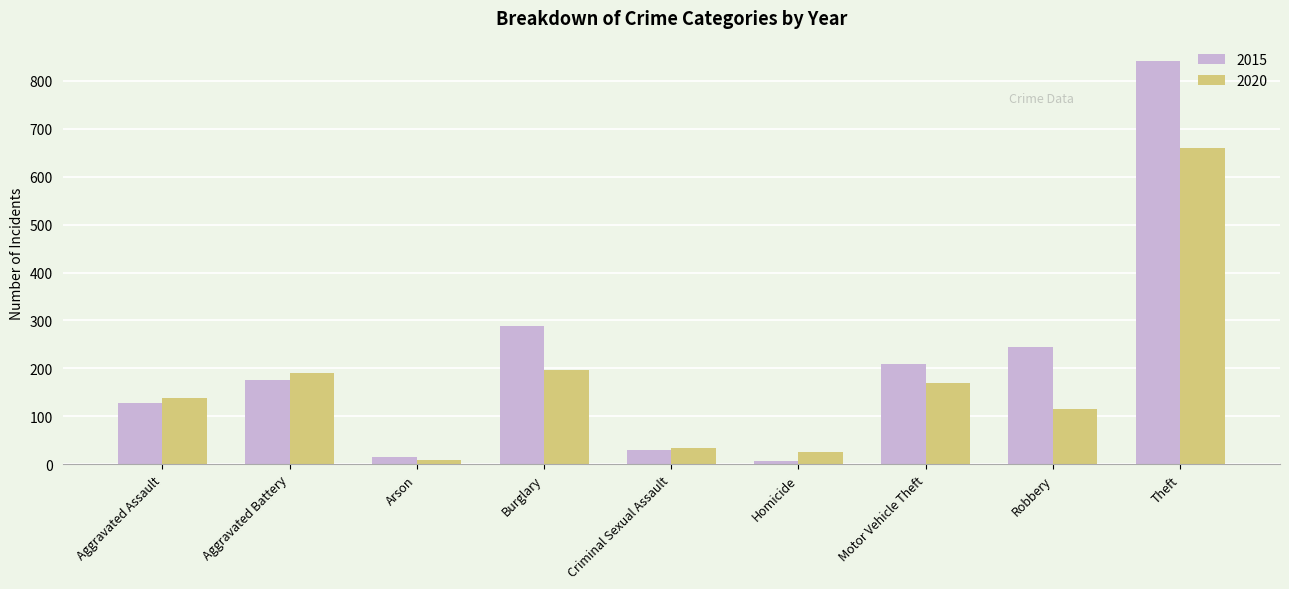

At Homicide, list the series in order from largest to smallest.

2020, 2015